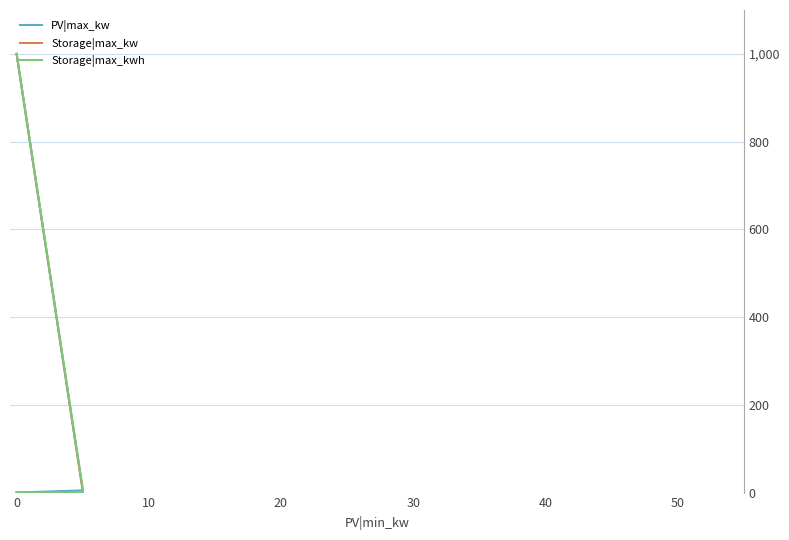

How many positive values does the PV|max_kw series have?

3